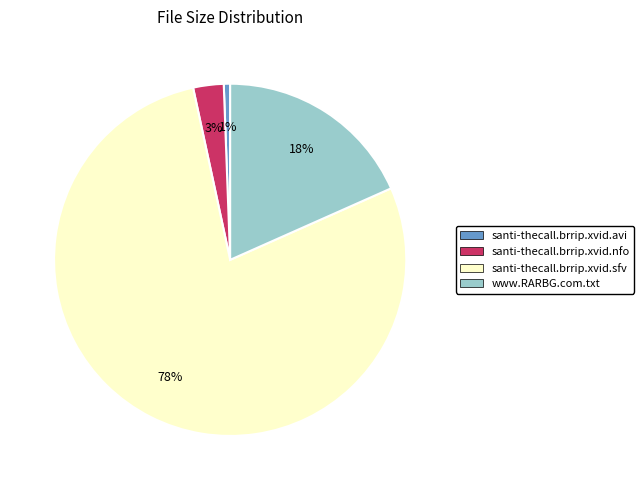

Is the sum of santi-thecall.brrip.xvid.sfv and santi-thecall.brrip.xvid.nfo greater than half?

Yes